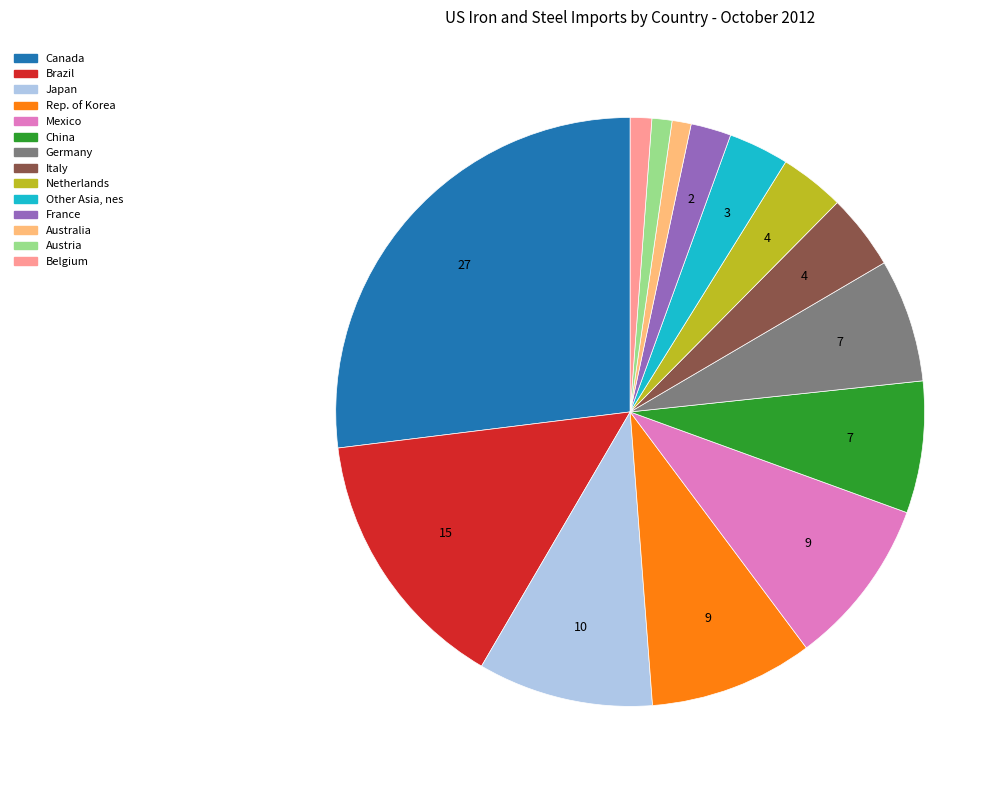

Do Other Asia, nes and China together represent more than half of the pie?

No